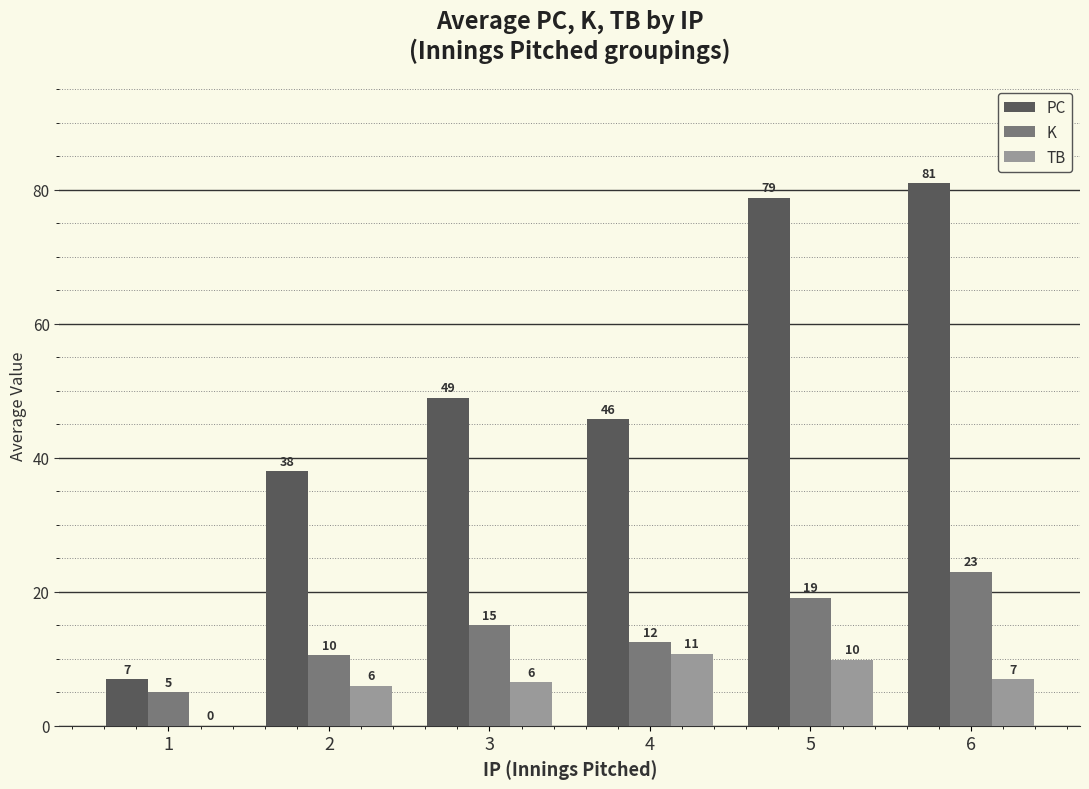

Are the bars grouped side by side (vs. stacked)?

Yes